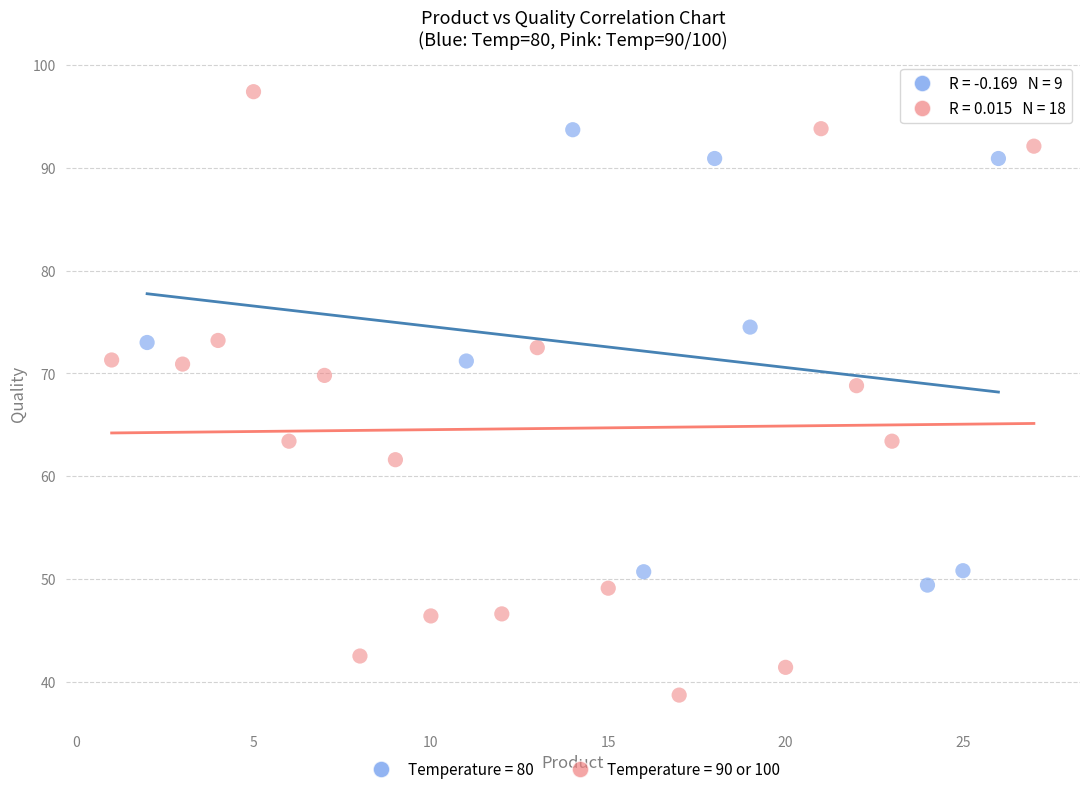

Which series has the widest spread of Y values?

Temperature = 90 or 100